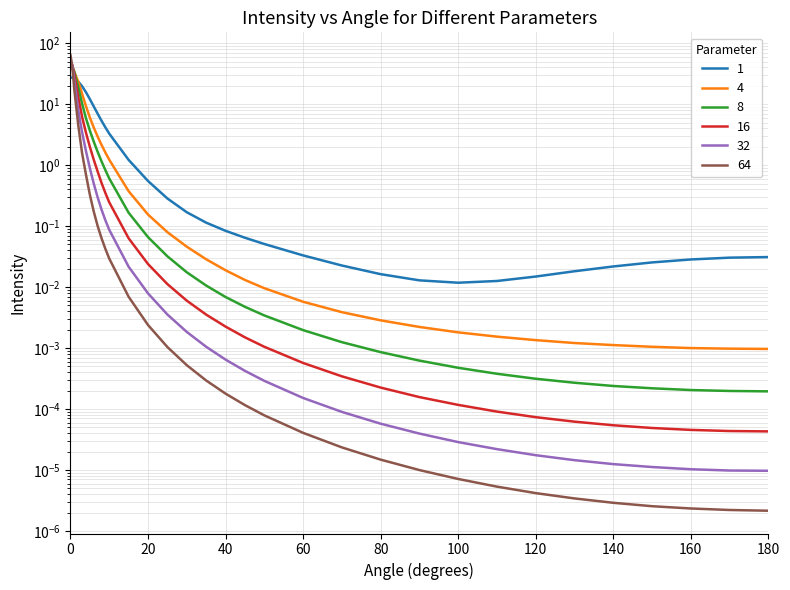

Between 8 and 100, which series saw the biggest shift?

1